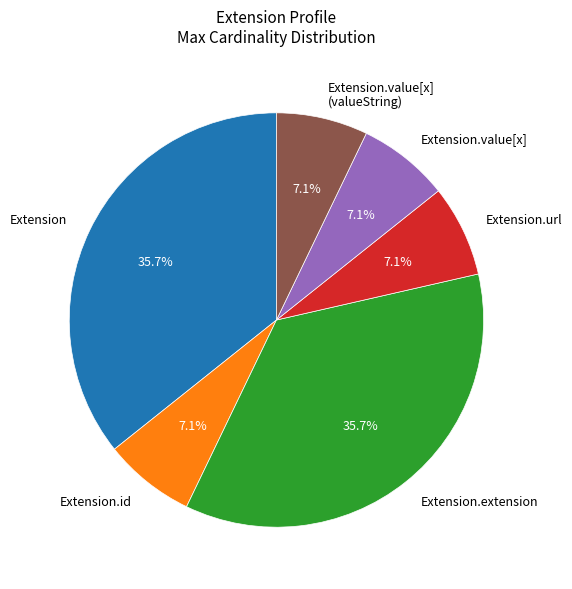

Combined, do Extension.value[x] (valueString) and Extension.extension account for over 50%?

No